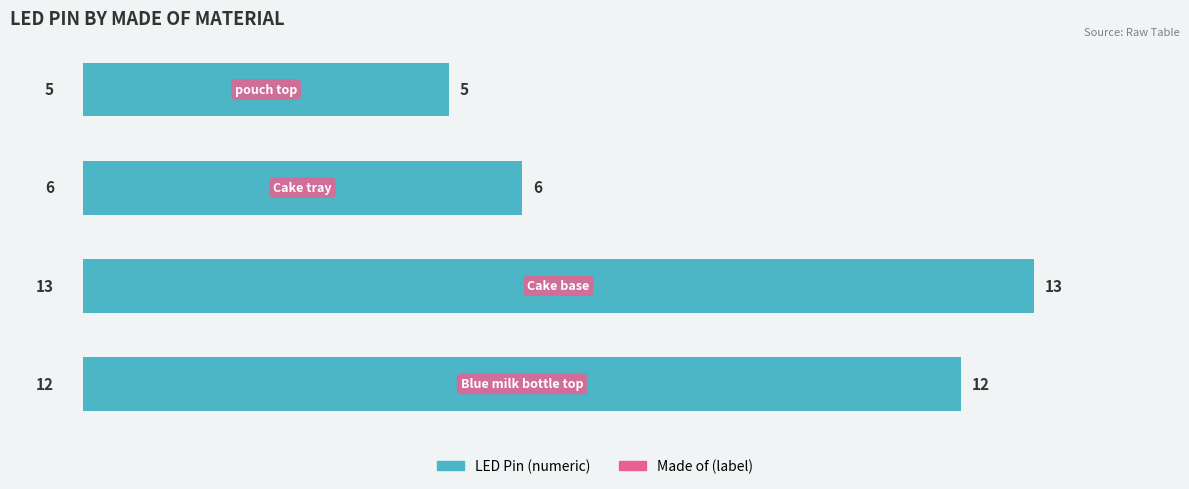

What is the difference between the maximum and minimum values?

8